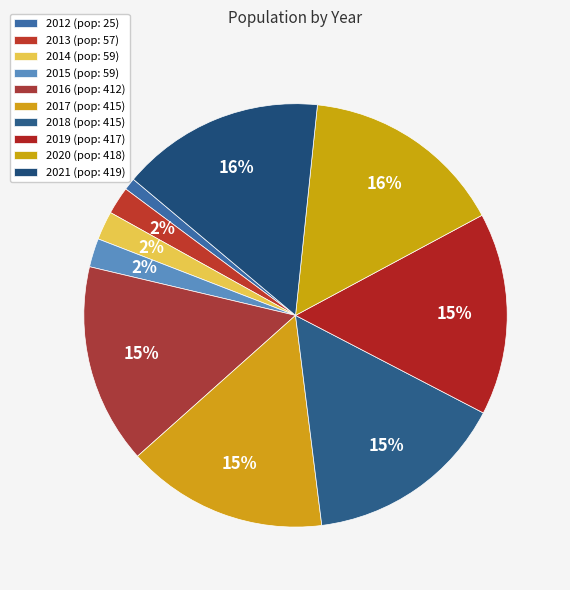

Count the number of slices in the pie.

10